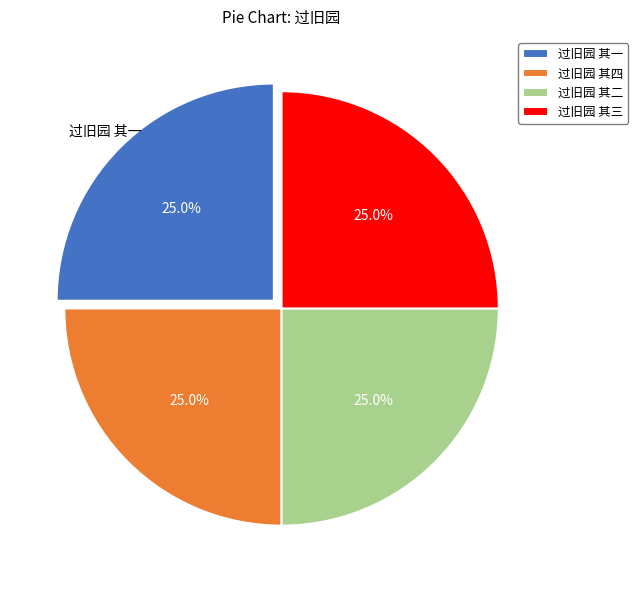

Is there a majority slice in this chart?

No